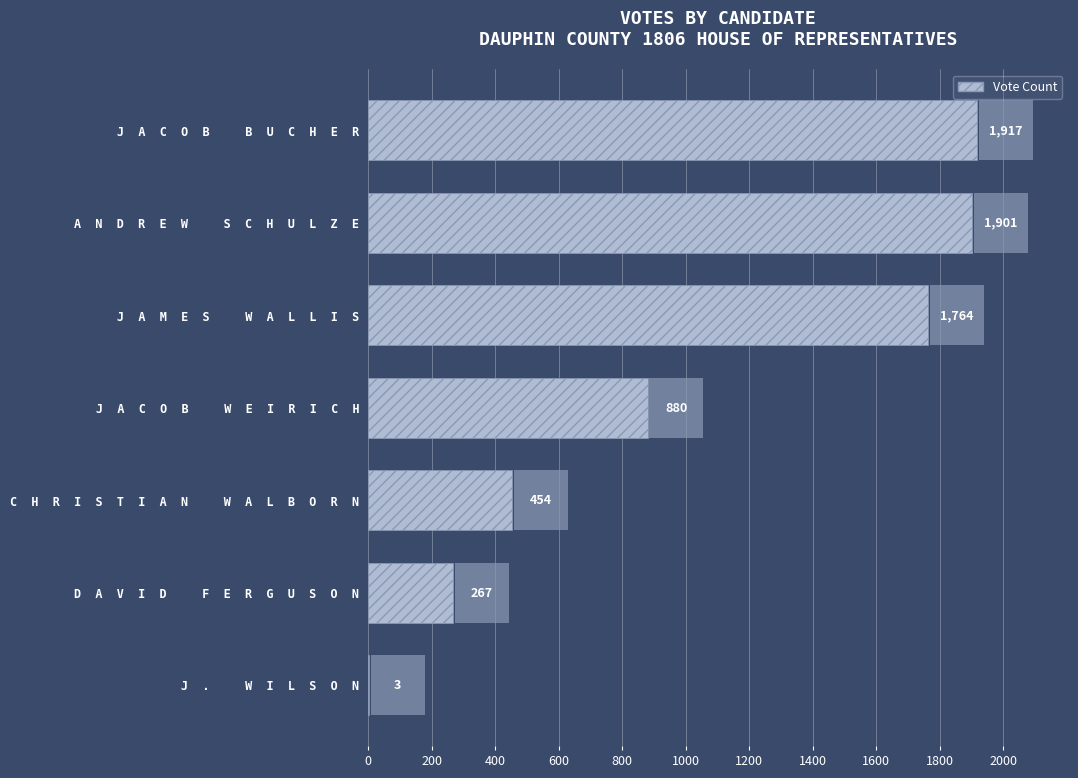

What is the maximum value shown in the chart?

1917